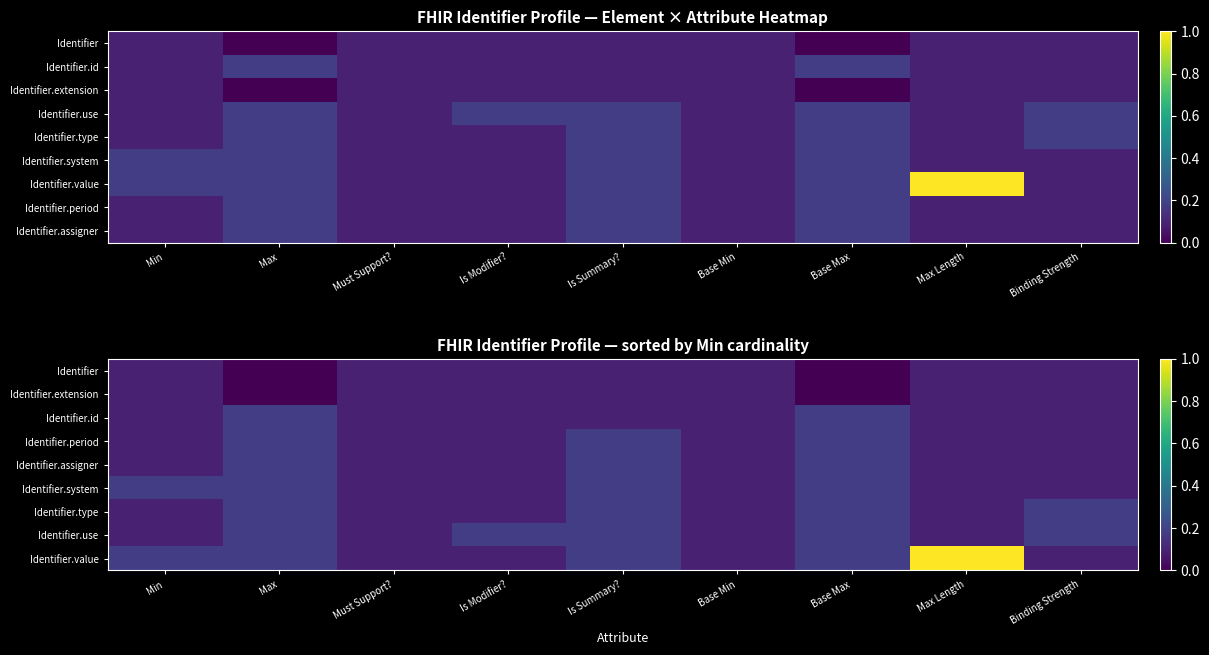

How many data points does each series have?

9